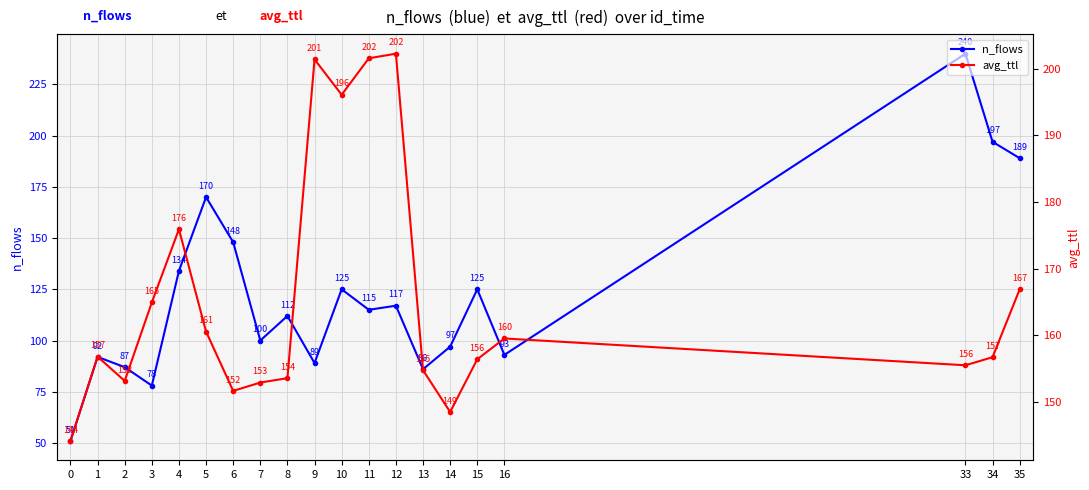

Where is the first local minimum for n_flows?

3